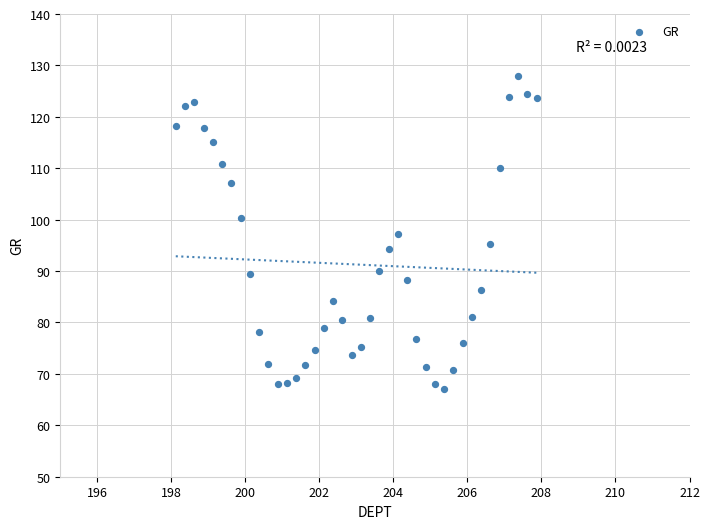

What is the range of Y values (max minus min)?

60.8